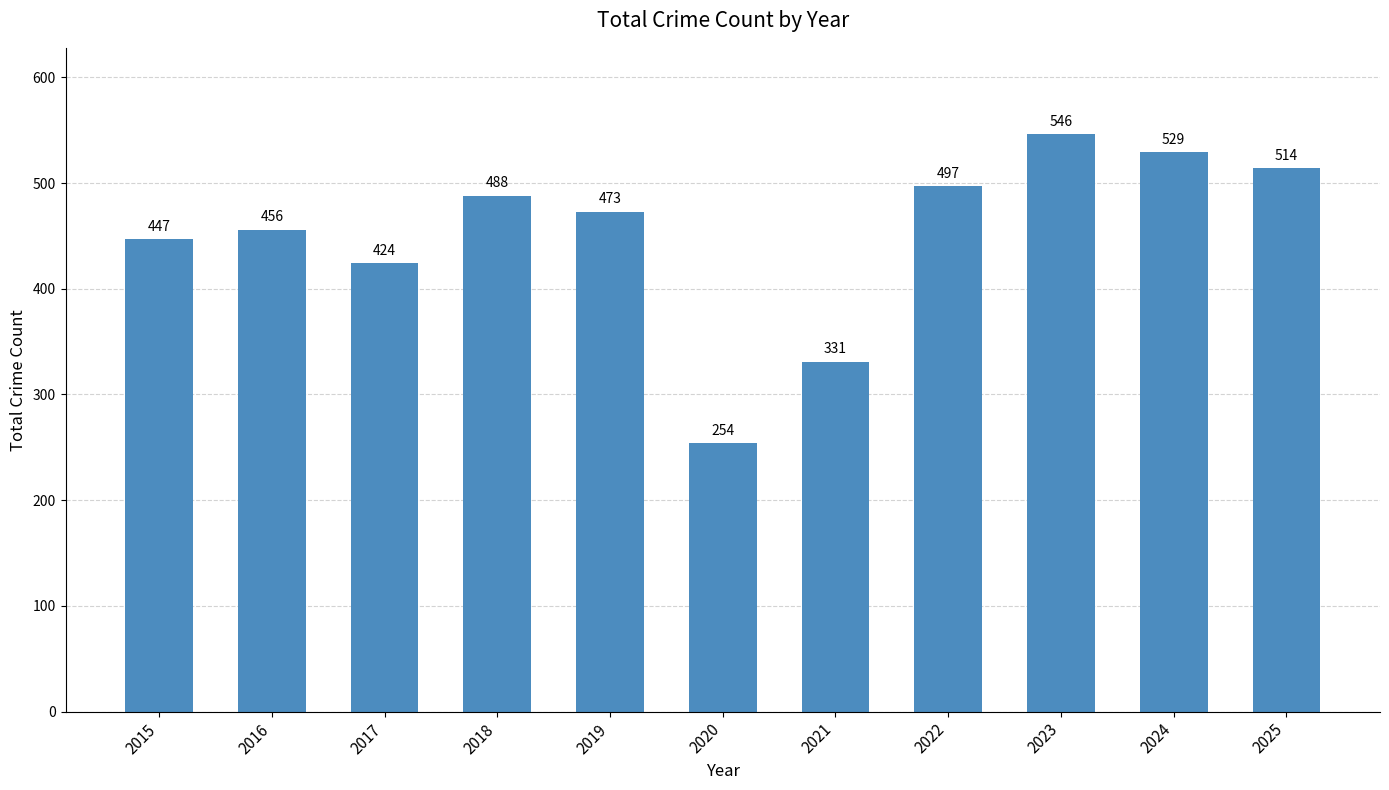

The value at 2020 is 254. True or false?

True